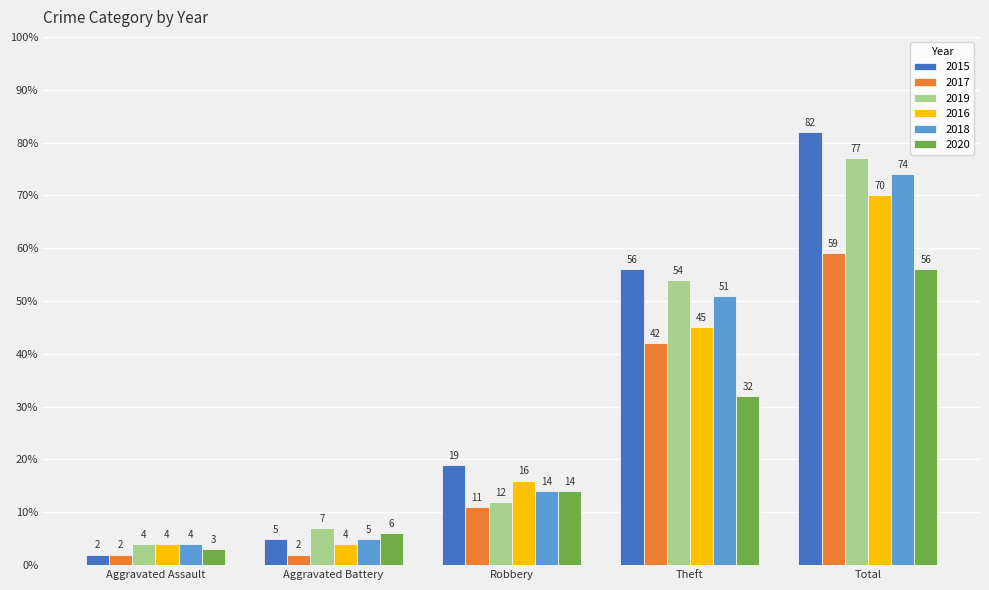

Between Robbery and Theft, which series saw the biggest shift?

2019